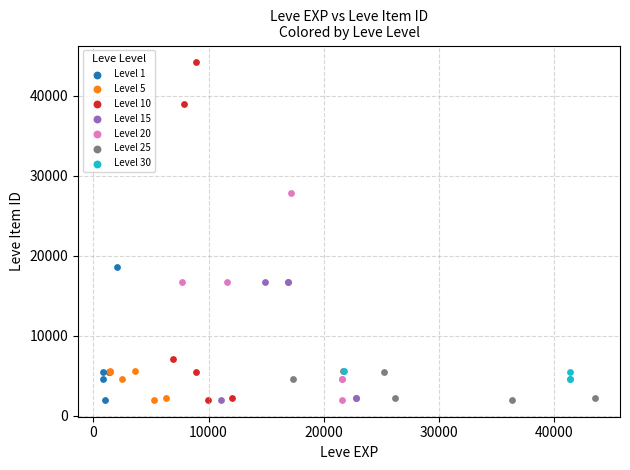

What are all the series names shown in the legend?

Level 1, Level 5, Level 10, Level 15, Level 20, Level 25, Level 30